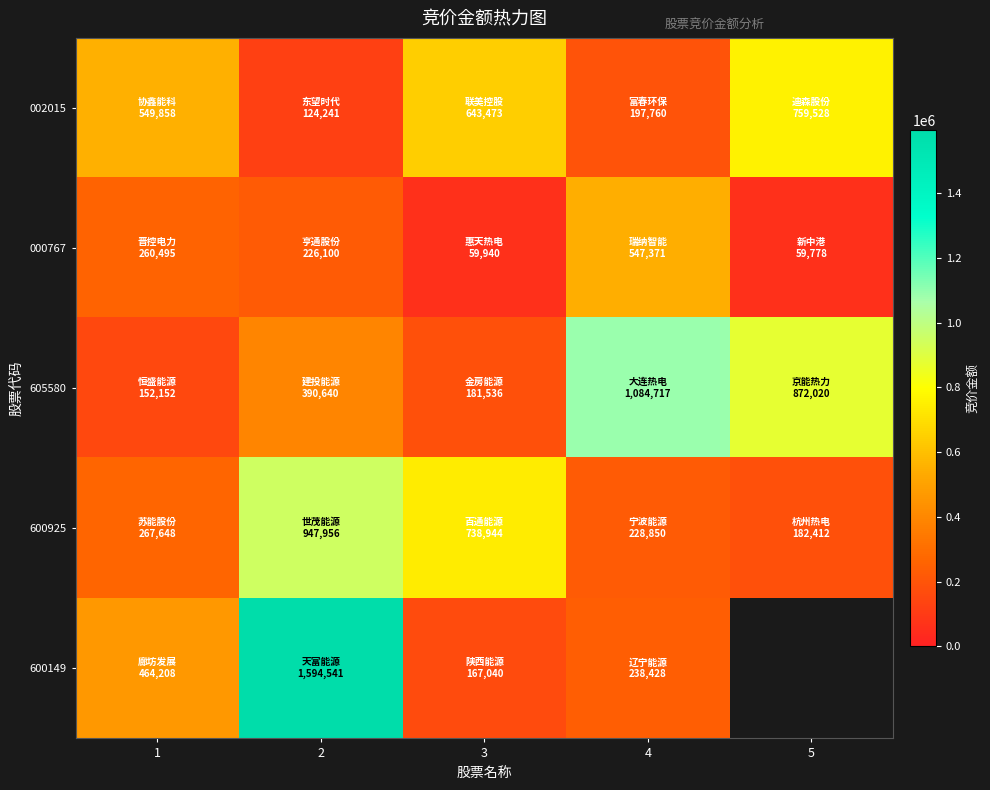

Is the value of 605580 at 4 greater than the value of 002015 at 4?

Yes